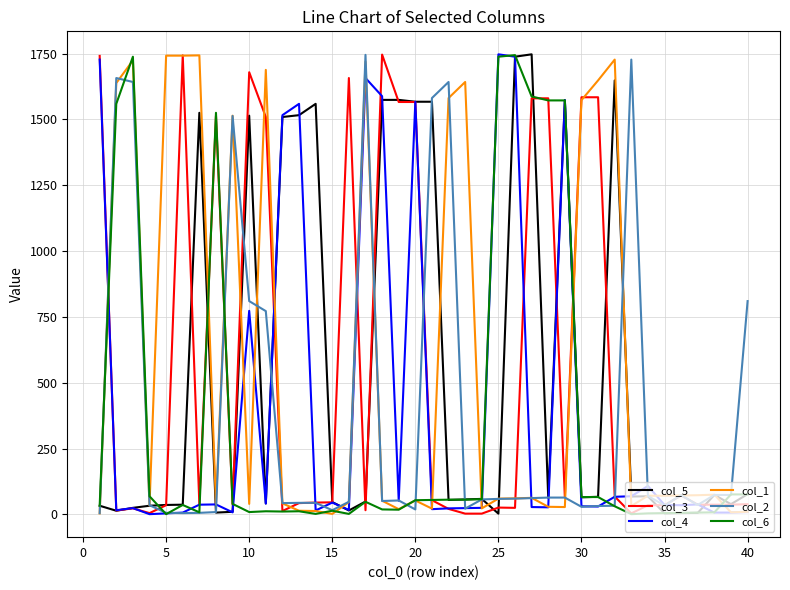

How many lines are shown in the chart?

6